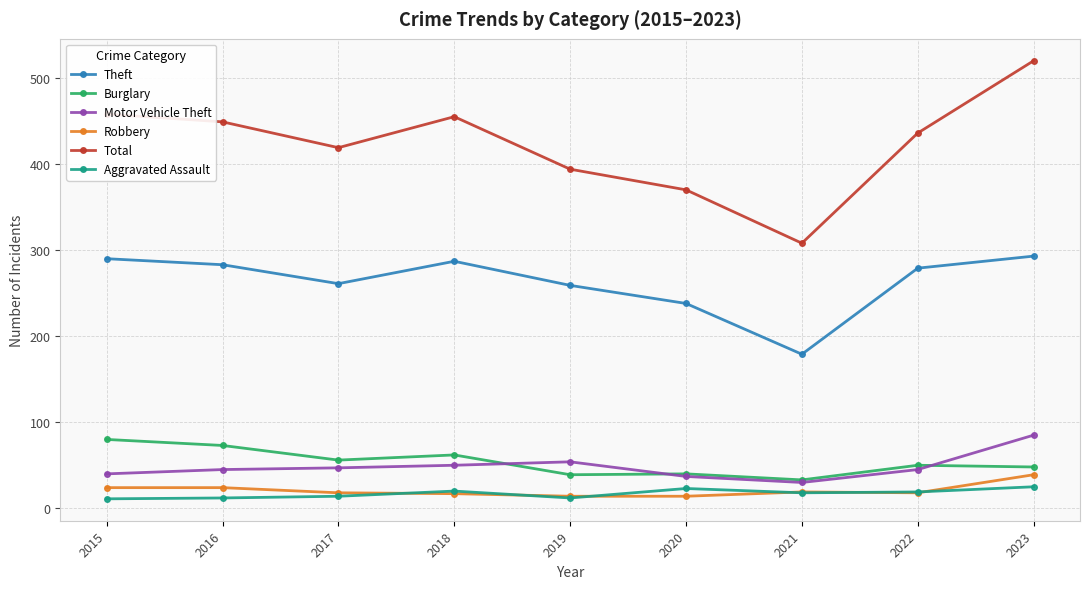

What is the difference between the second highest and minimum values in the Robbery series?

10